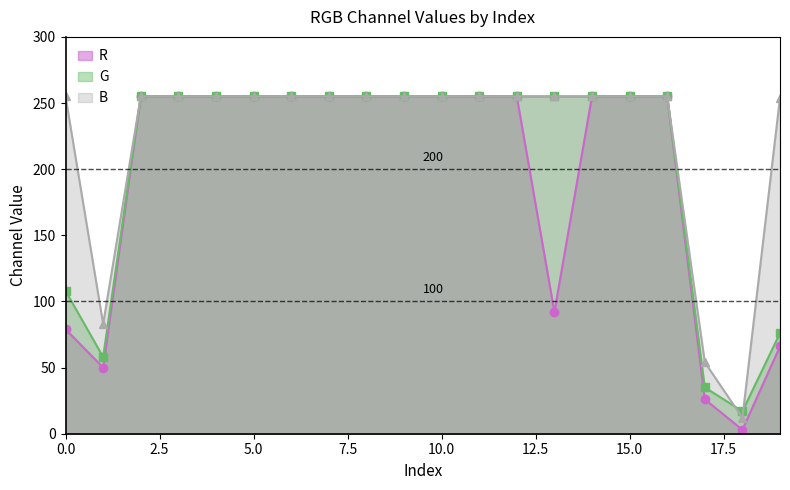

Which series has the largest range (max minus min)?

R